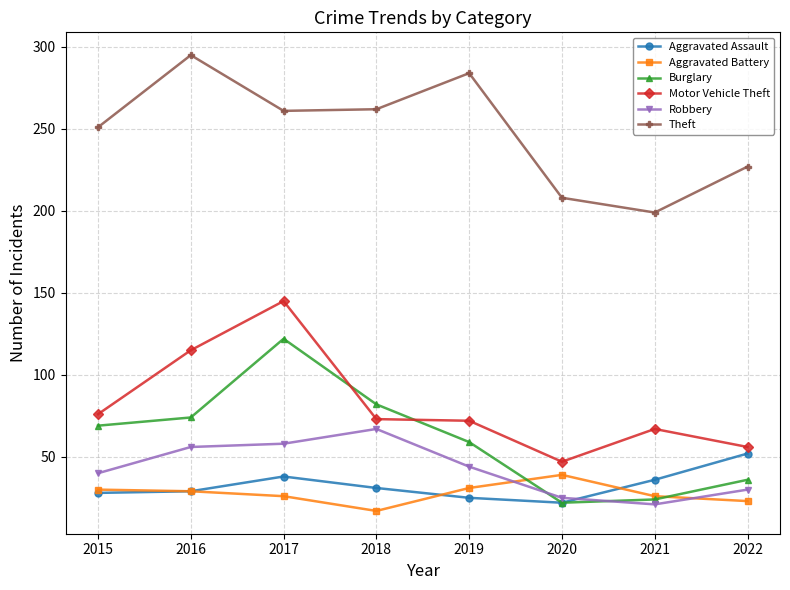

At which category does the chart reach its peak across all series?

2016